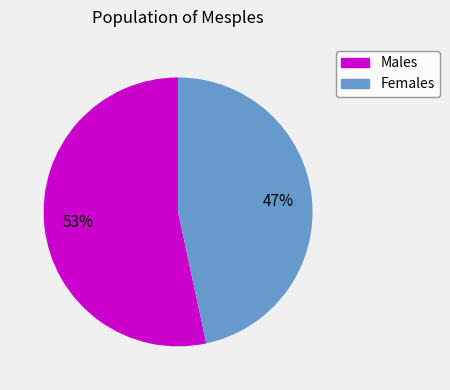

Is it true that Males is 64% of the pie?

False